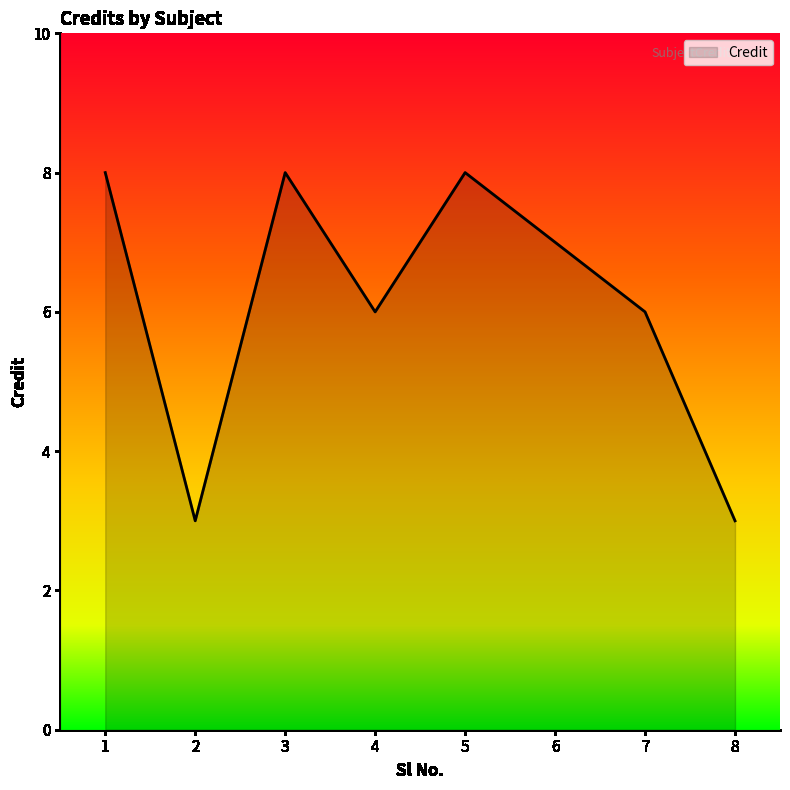

At which category does the data reach its first local peak?

3